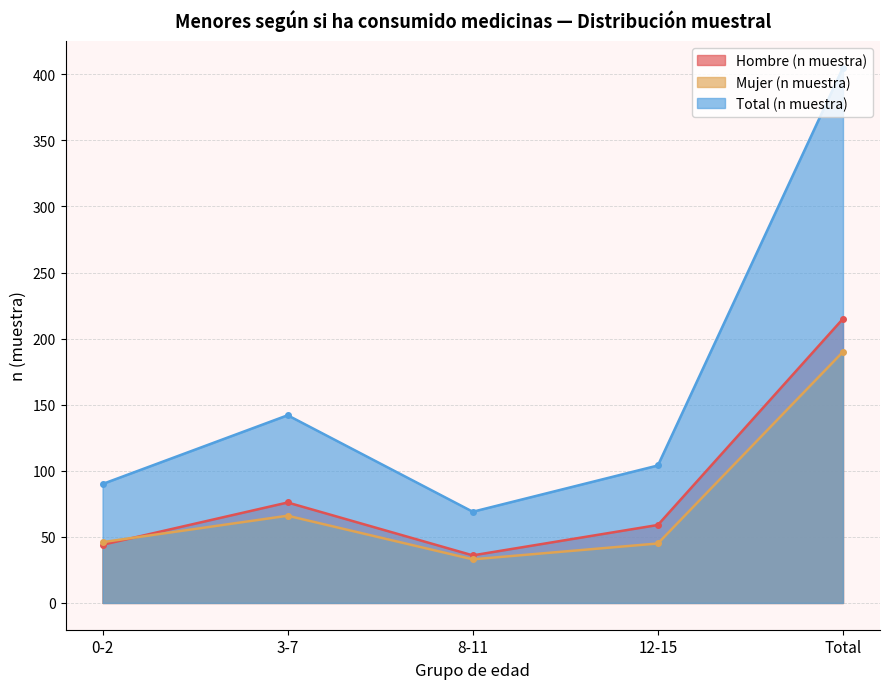

At which category is the sum across all series the highest?

Total